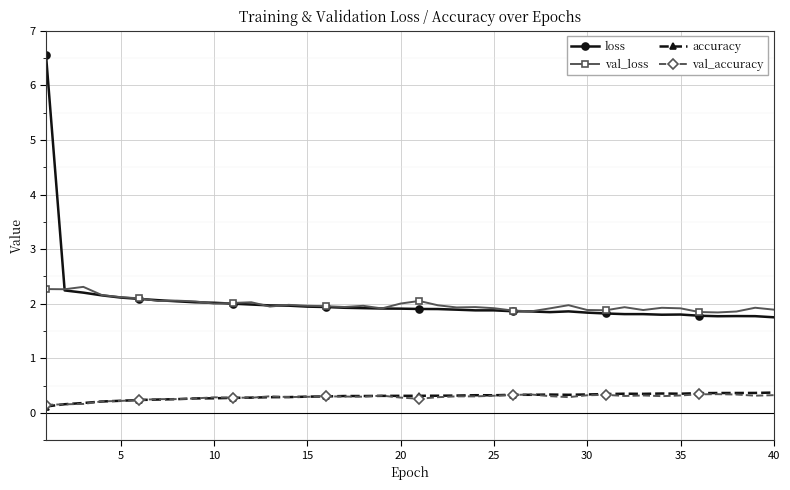

What is the greatest value displayed?

6.6